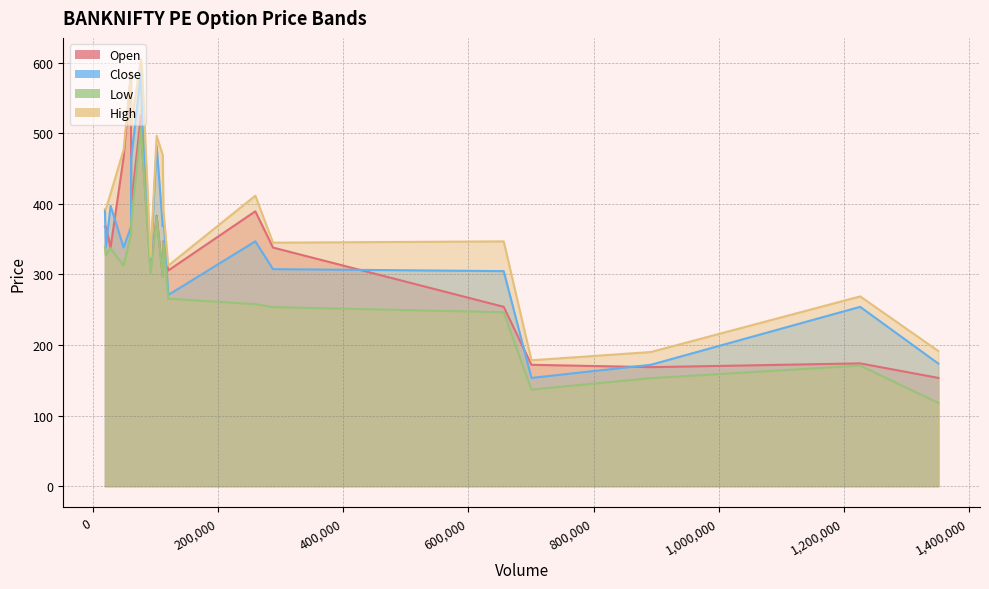

True or false: High and Open cross at least once.

False